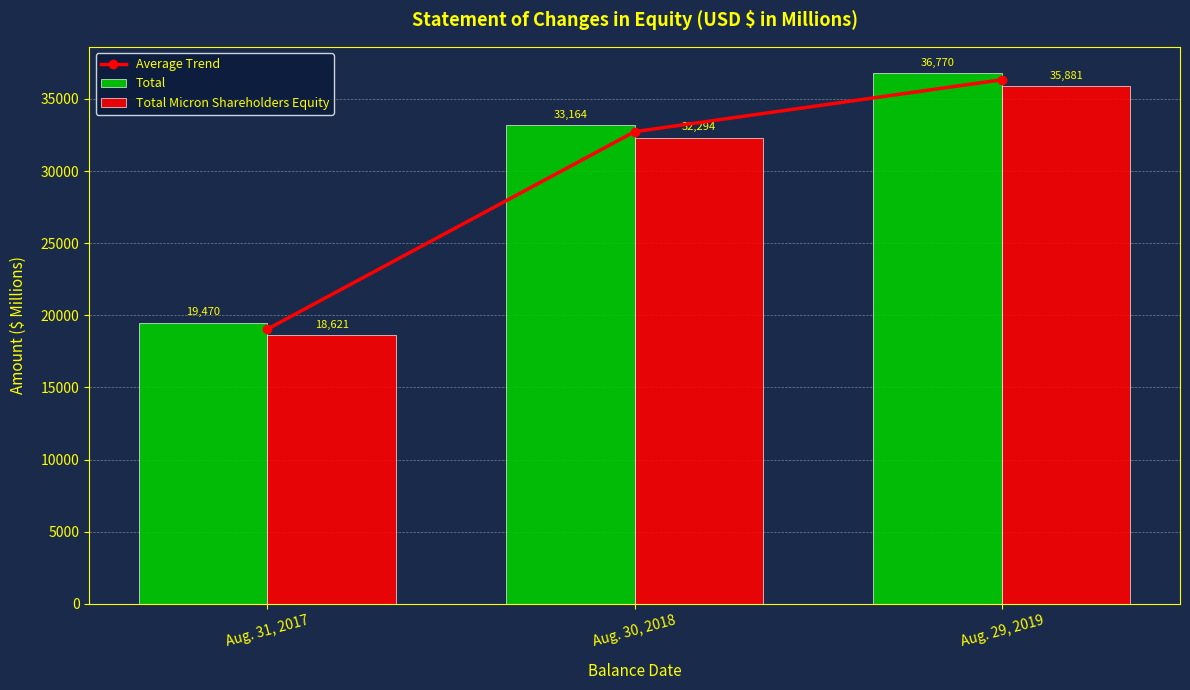

Which label corresponds to the smallest value in the chart?

Aug. 31, 2017